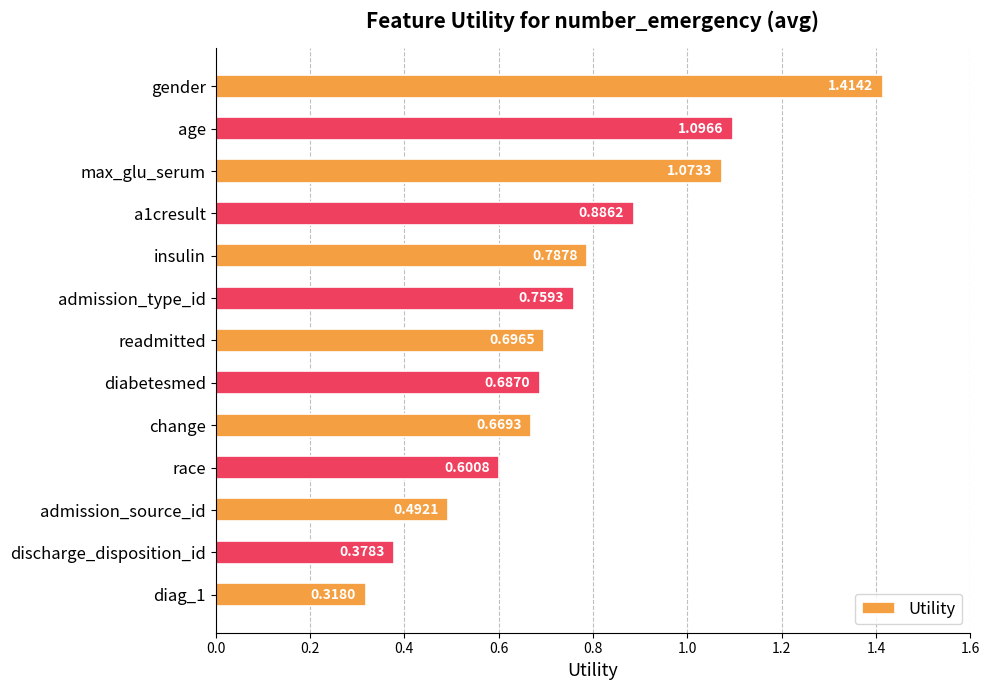

Rank the categories by value from lowest to highest.

diag_1, discharge_disposition_id, admission_source_id, race, change, diabetesmed, readmitted, admission_type_id, insulin, a1cresult, max_glu_serum, age, gender